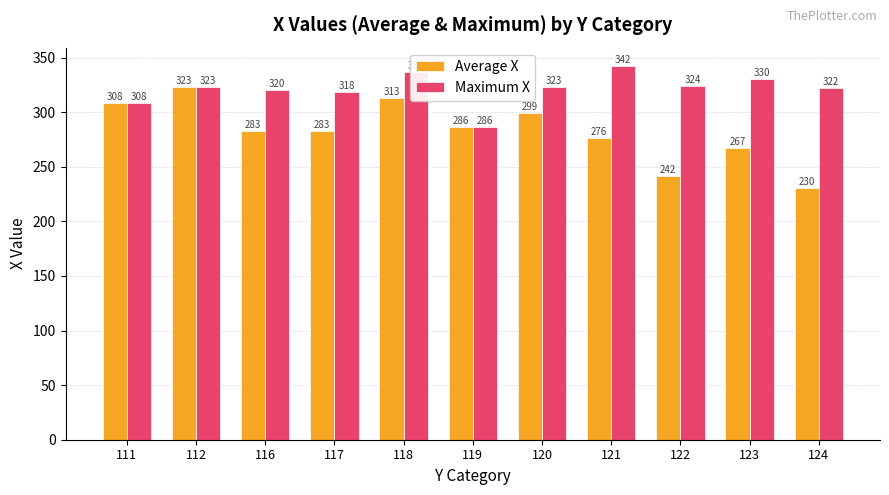

How many series are shown in this chart?

2